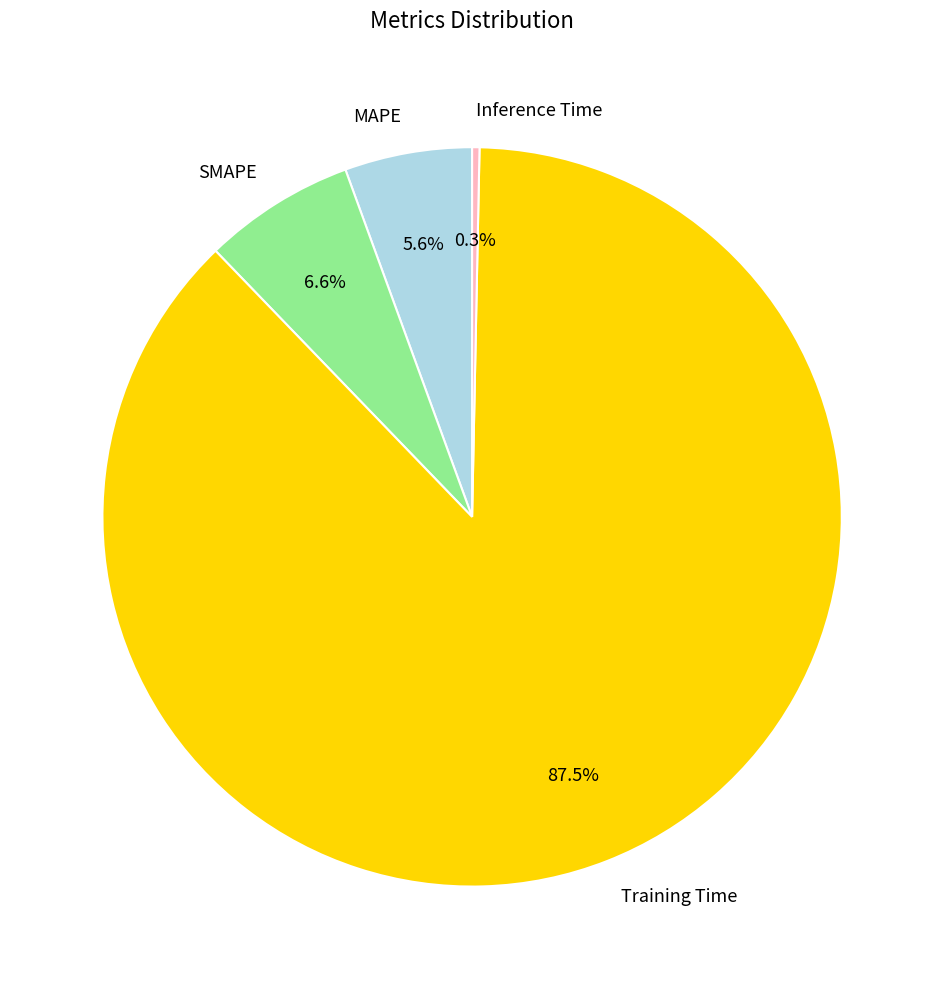

True or false: Inference Time accounts for 13% of the total.

False